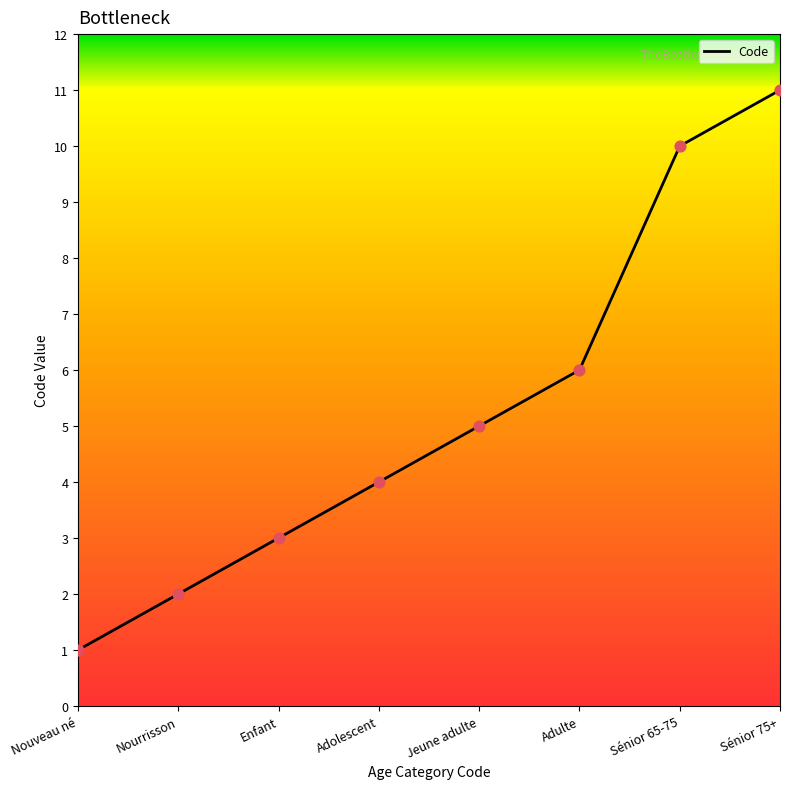

Approximately how many times larger is the value at Adulte compared to Adolescent?

1.5